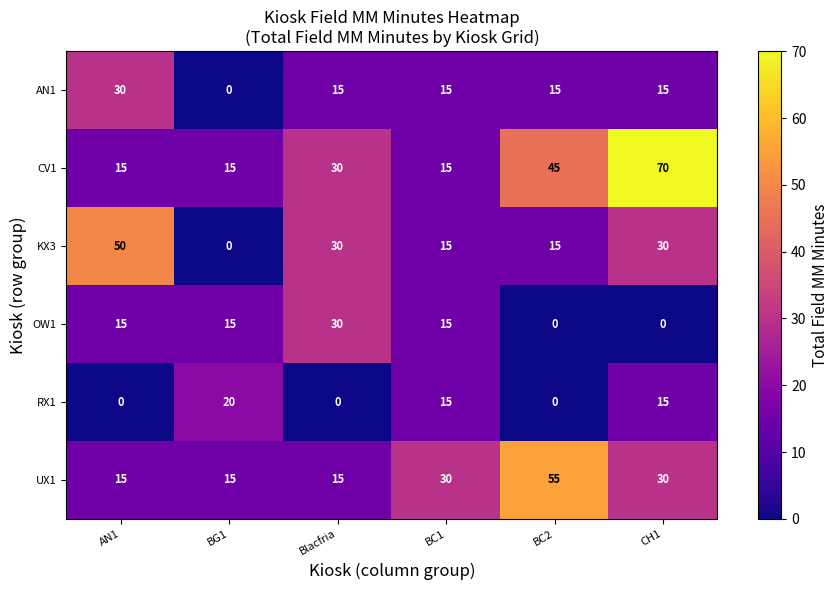

Which series has the largest total across all categories?

CV1